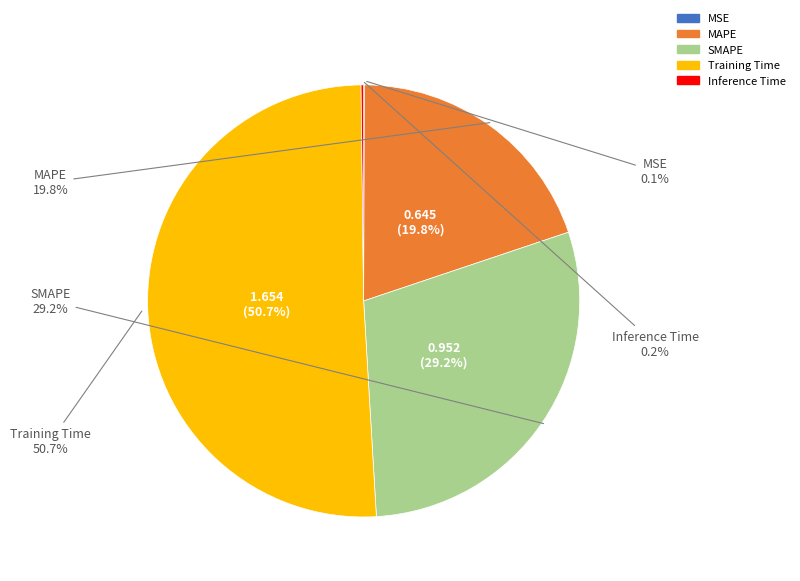

Which category has the biggest portion of the pie?

Training Time